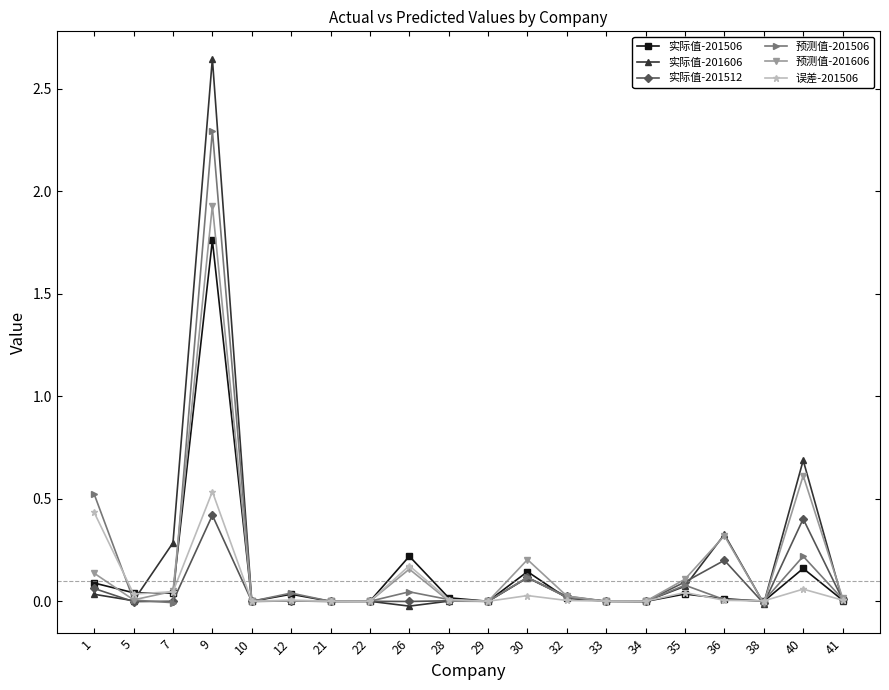

How many lines are shown in the chart?

6